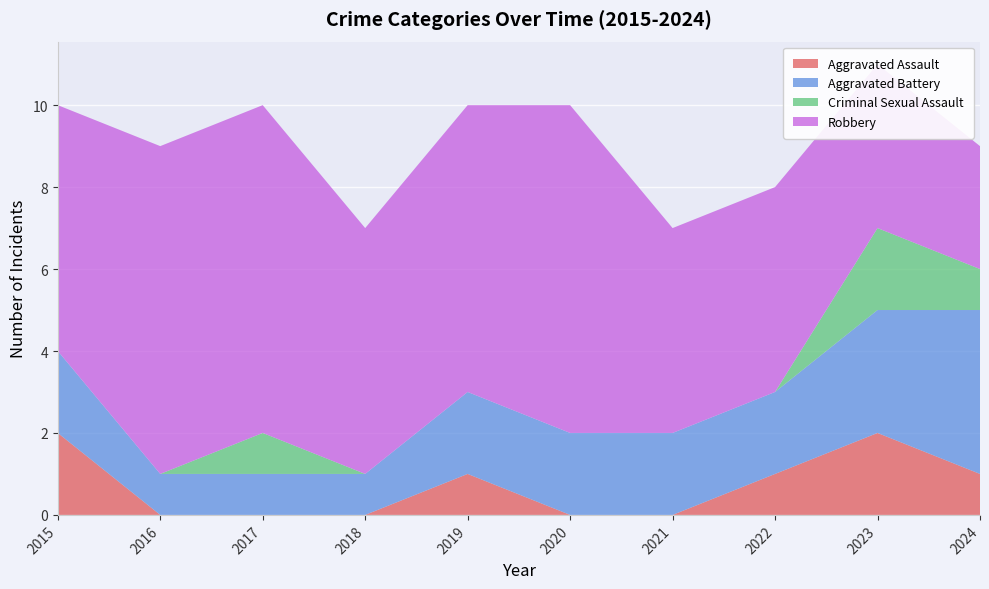

Reading left to right, what are all the values shown in this chart?

Aggravated Assault: 2015=2	2016=0	2017=0	2018=0	2019=1	2020=0	2021=0	2022=1	2023=2	2024=1
Aggravated Battery: 2015=2	2016=1	2017=1	2018=1	2019=2	2020=2	2021=2	2022=2	2023=3	2024=4
Criminal Sexual Assault: 2015=0	2016=0	2017=1	2018=0	2019=0	2020=0	2021=0	2022=0	2023=2	2024=1
Robbery: 2015=6	2016=8	2017=8	2018=6	2019=7	2020=8	2021=5	2022=5	2023=4	2024=3